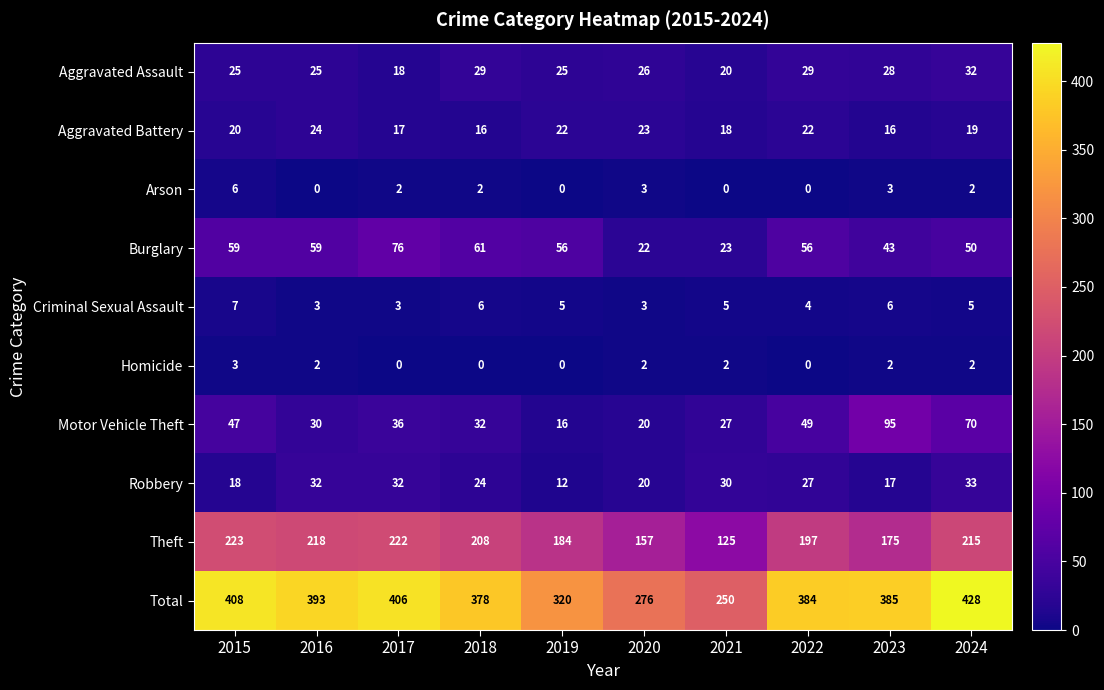

Which series has the largest total across all categories?

Total